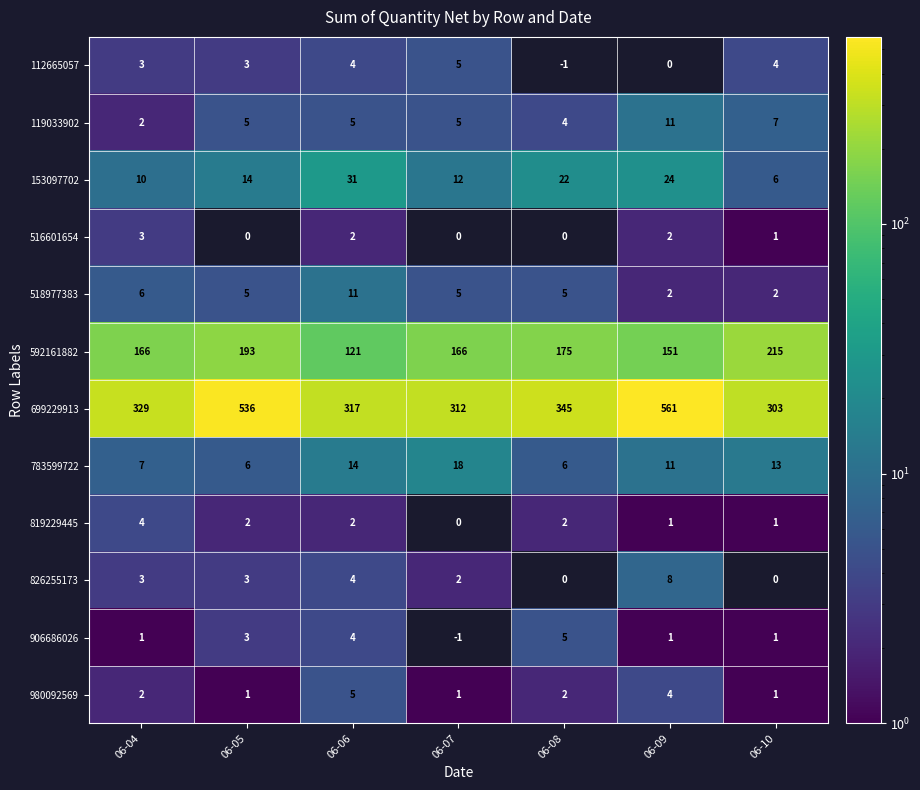

What is the difference between the second highest and minimum values in the 699229913 series?

233